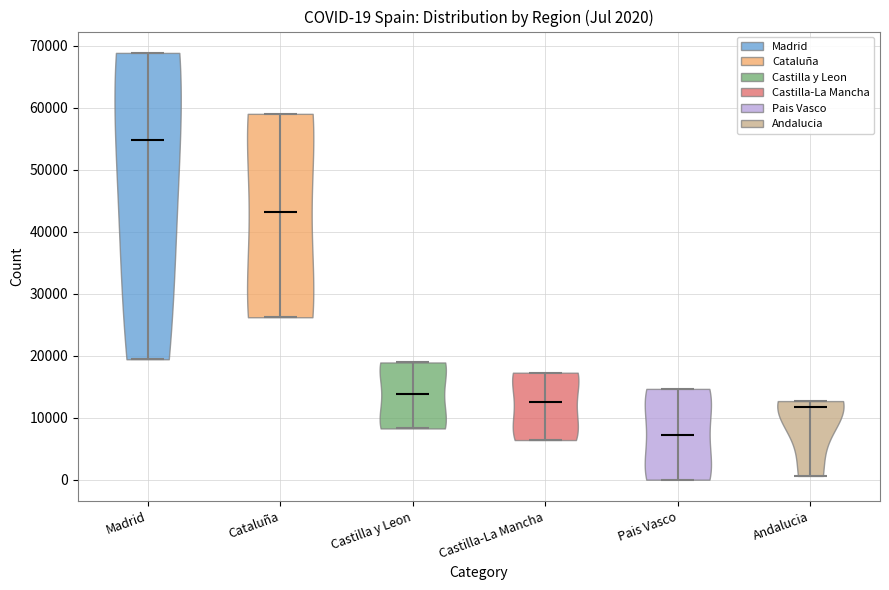

Which violin has the lowest median line?

Pais Vasco